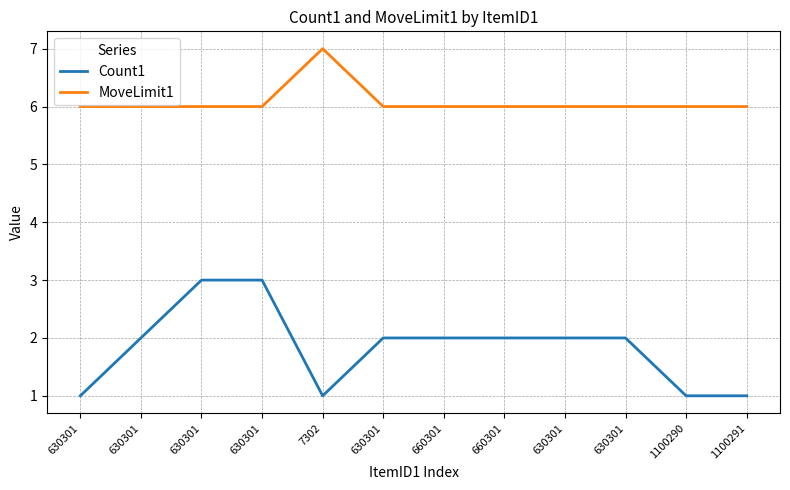

What are all the series names shown in the legend?

Count1, MoveLimit1